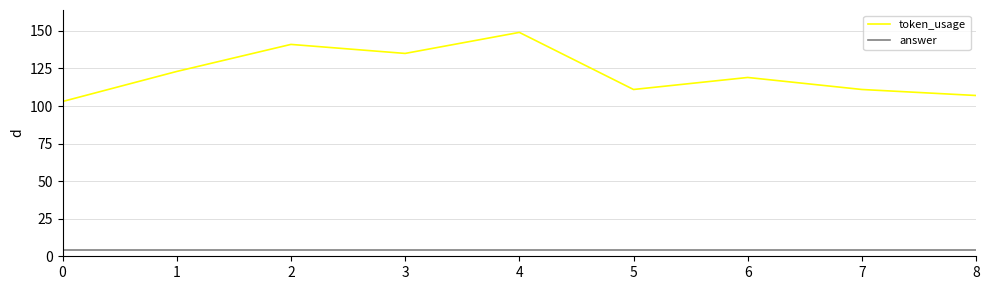

Which series changed the most between 0 and 3?

token_usage